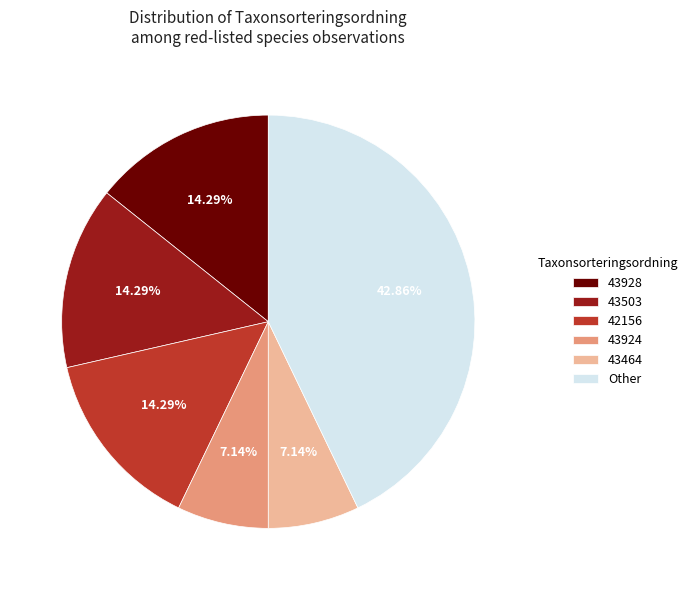

How many segments does this pie chart have?

6